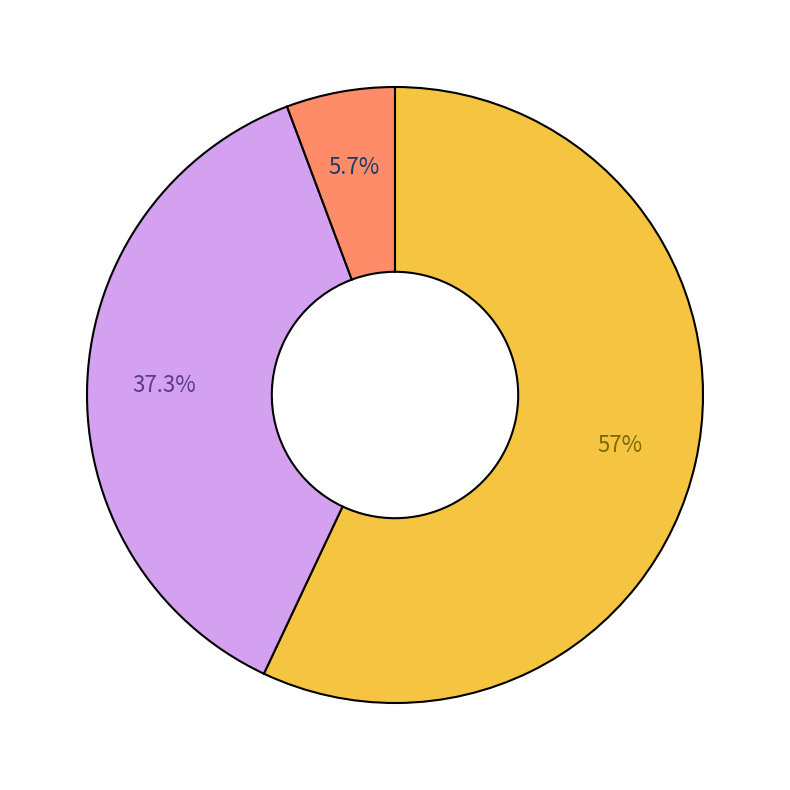

Does any single category account for the majority?

Yes